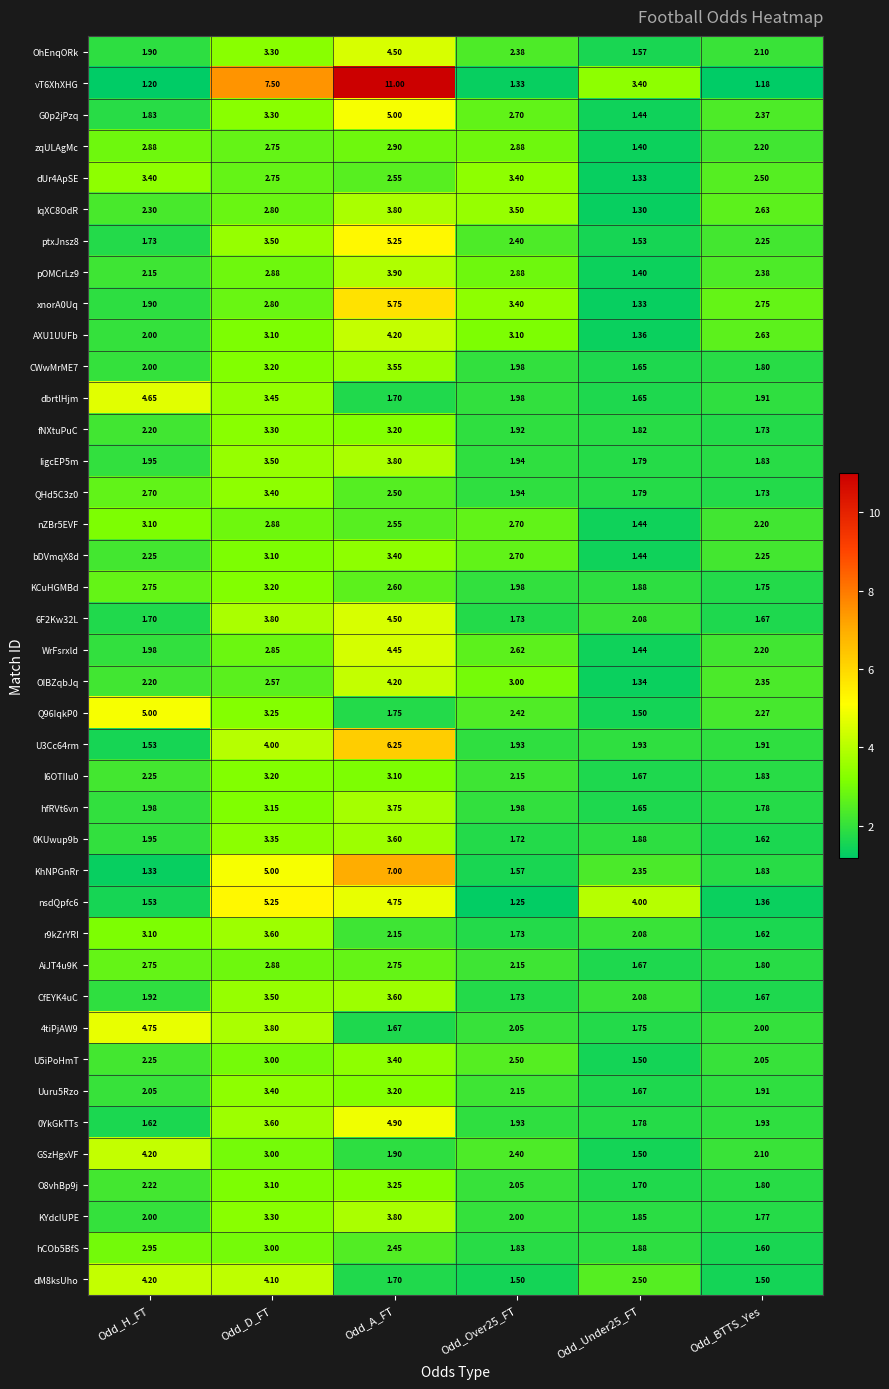

Which category has the highest value in the CfEYK4uC series?

Odd_A_FT